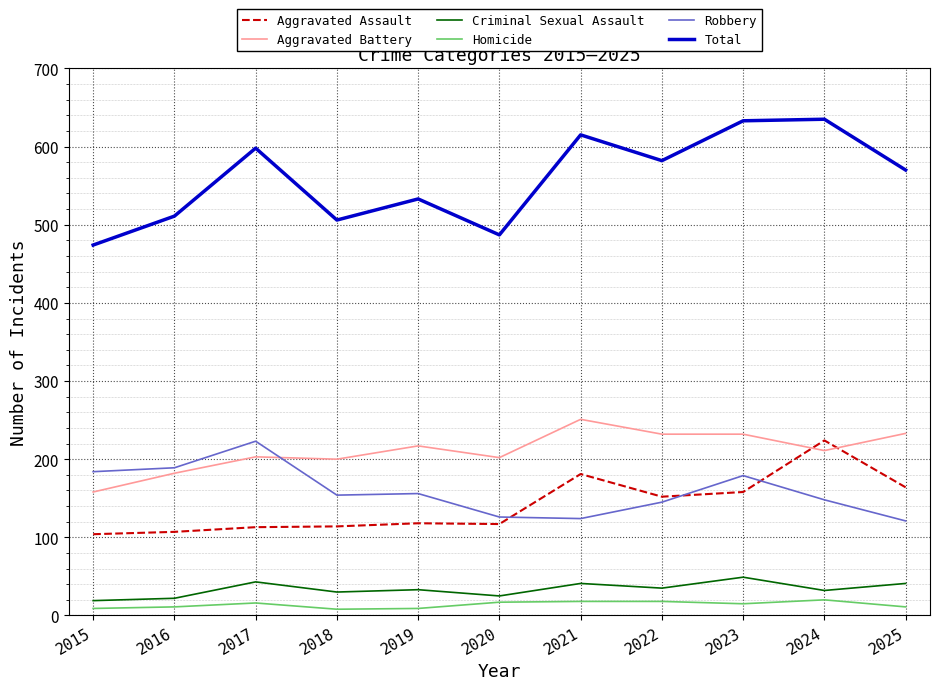

What is the average value of the Aggravated Assault series?

141